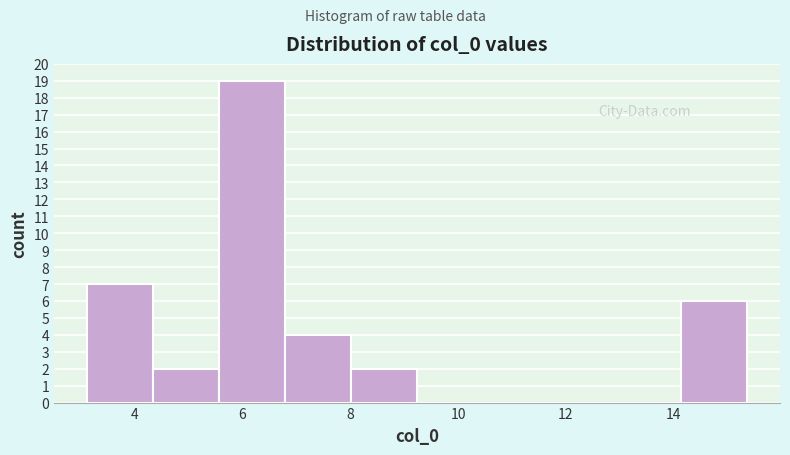

Reading left to right, transcribe this chart: for each bar, give the range it covers on the x-axis and its height. Neither the bar edges nor the heights are printed on the chart, so give them approximately, as read against the axes.

3.2 to 4.4: 7
4.4 to 5.6: 2
5.6 to 6.8: 19
6.8 to 8.0: 4
8.0 to 9.2: 2
9.2 to 10.4: 0
10.4 to 11.6: 0
11.6 to 13.0: 0
13.0 to 14.2: 0
14.2 to 15.4: 6